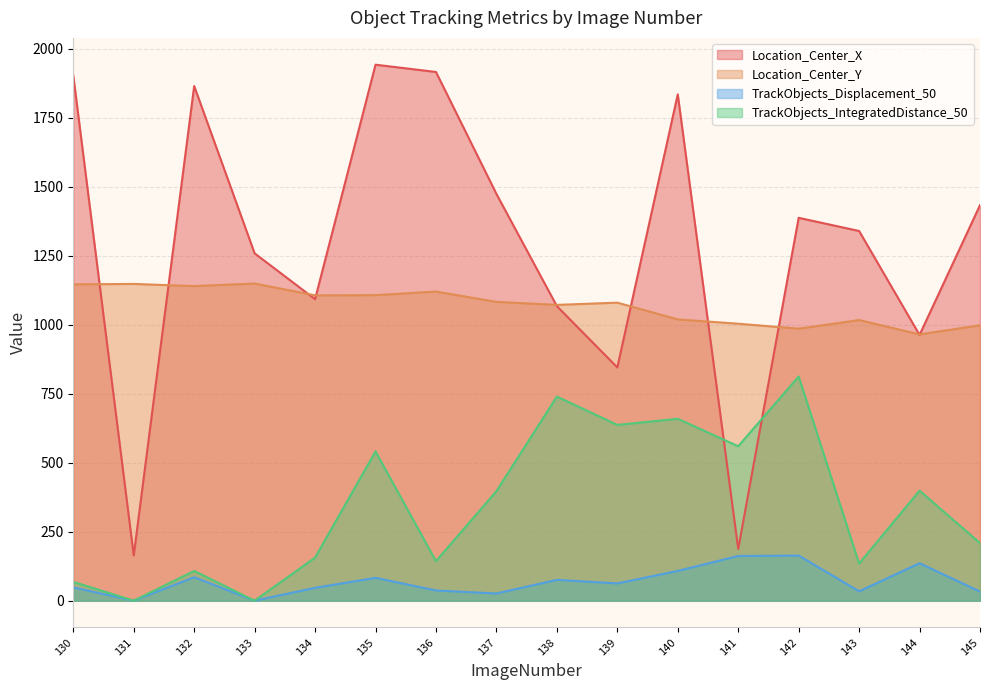

The Location_Center_Y series shows 1722.1 at 138. True or false?

False